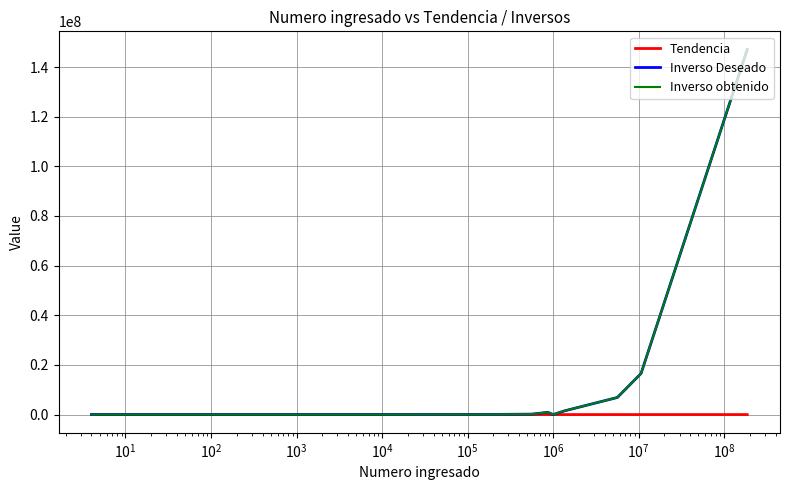

Reading left to right, extract all data points from this chart.

Tendencia: 268.1	268.1	268.1	268.1	268.1	268.1	268.1	268.1	268.1	268.1	268.1	268.1	268.1	268.1	268.1	268.1	268.0	268.0	267.9	267.3	266.9	266.7	266.2	260.2	253.1	7.0
Inverso Deseado: 1.0	5.0	7.0	5.0	7.0	7.0	81.0	309.0	539.0	945.0	151.0	1947.0	1125.0	11505.0	7077.0	42705.0	53709.0	87625.0	1167.0	176529.0	901323.0	9263.0	1514853.0	6891477.0	16565573.0	147042445.0
Inverso obtenido: 1.0	5.0	7.0	5.0	7.0	7.0	81.0	309.0	539.0	945.0	151.0	1947.0	1125.0	11505.0	7077.0	42705.0	53709.0	87625.0	1167.0	176529.0	901323.0	9263.0	1514853.0	6891477.0	16565573.0	147042445.0